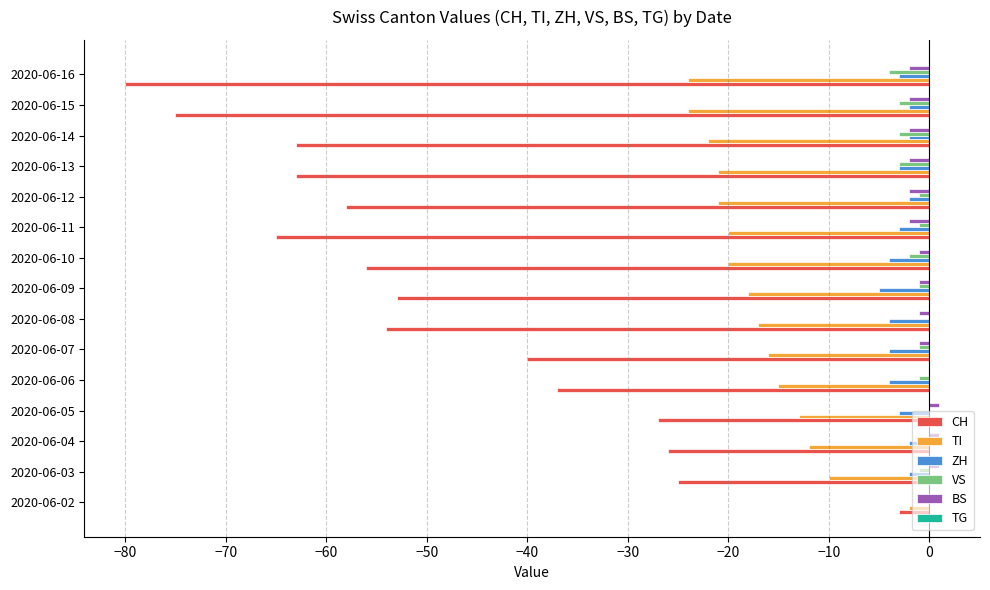

At which label does ZH reach its peak?

2020-06-02